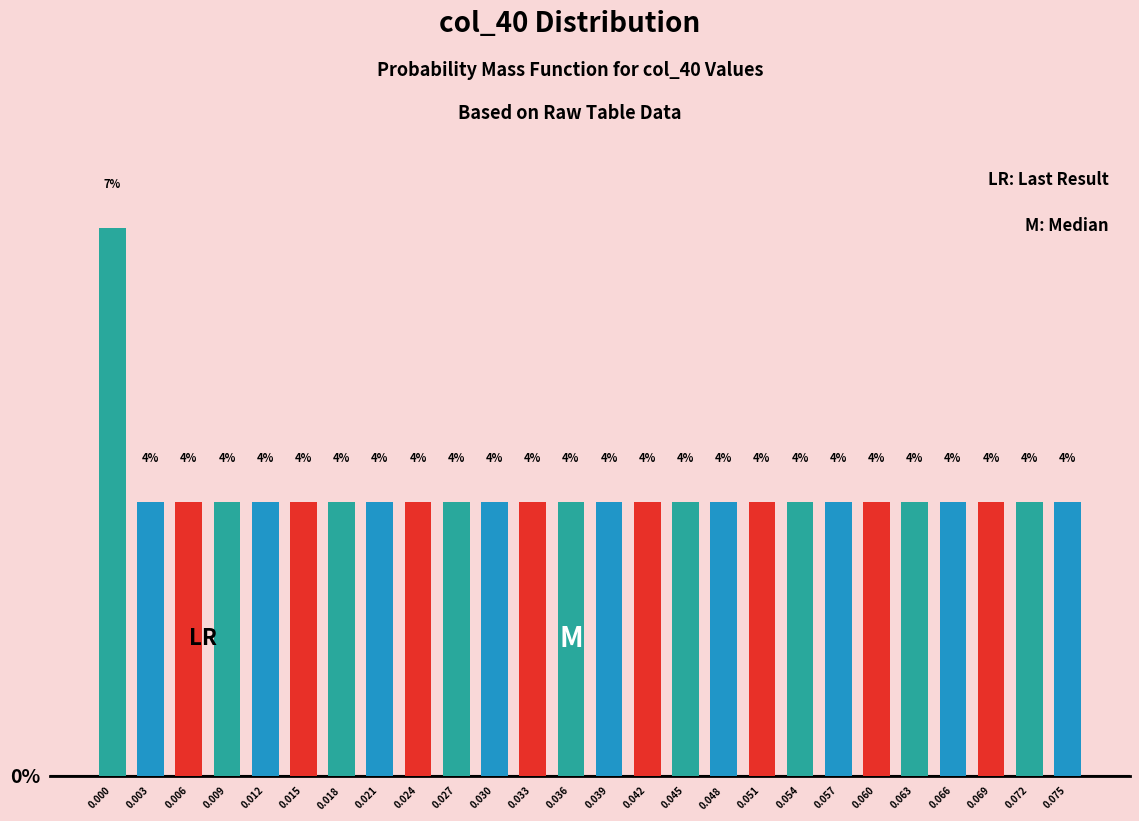

Does the chart contain any negative values?

No